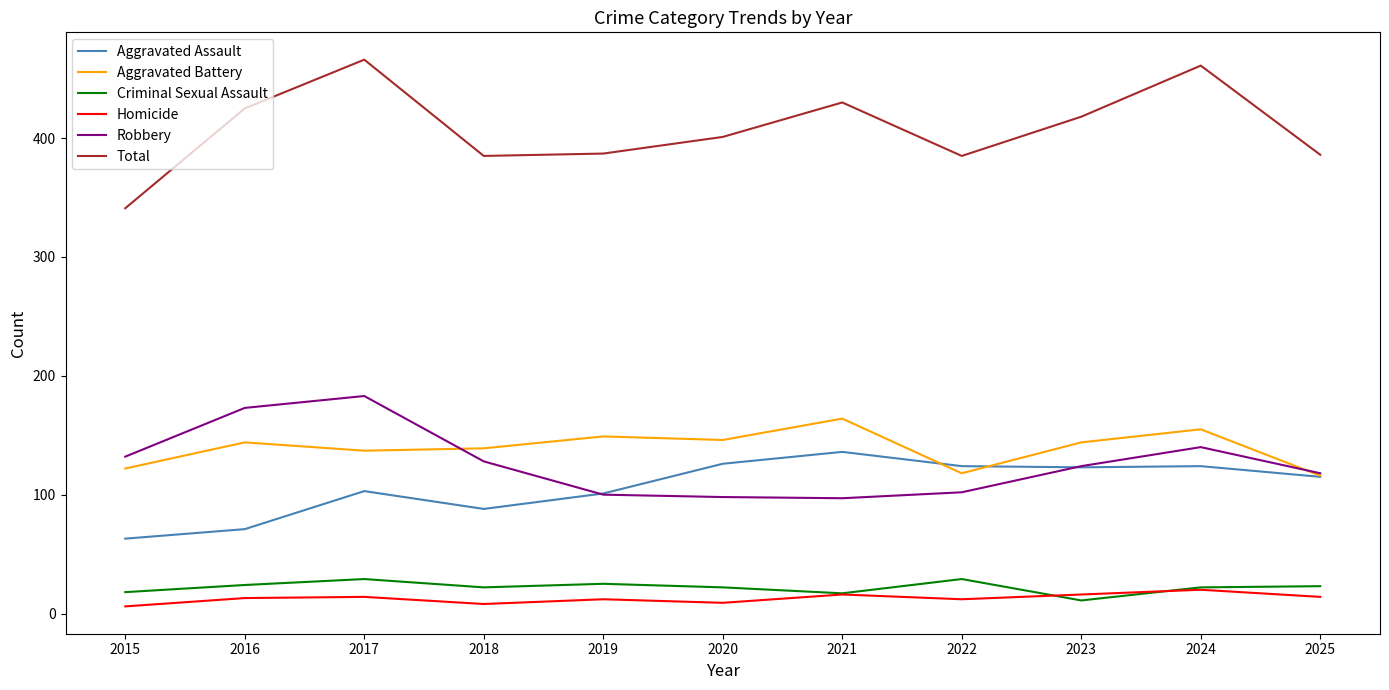

What is the maximum value for Aggravated Battery?

164